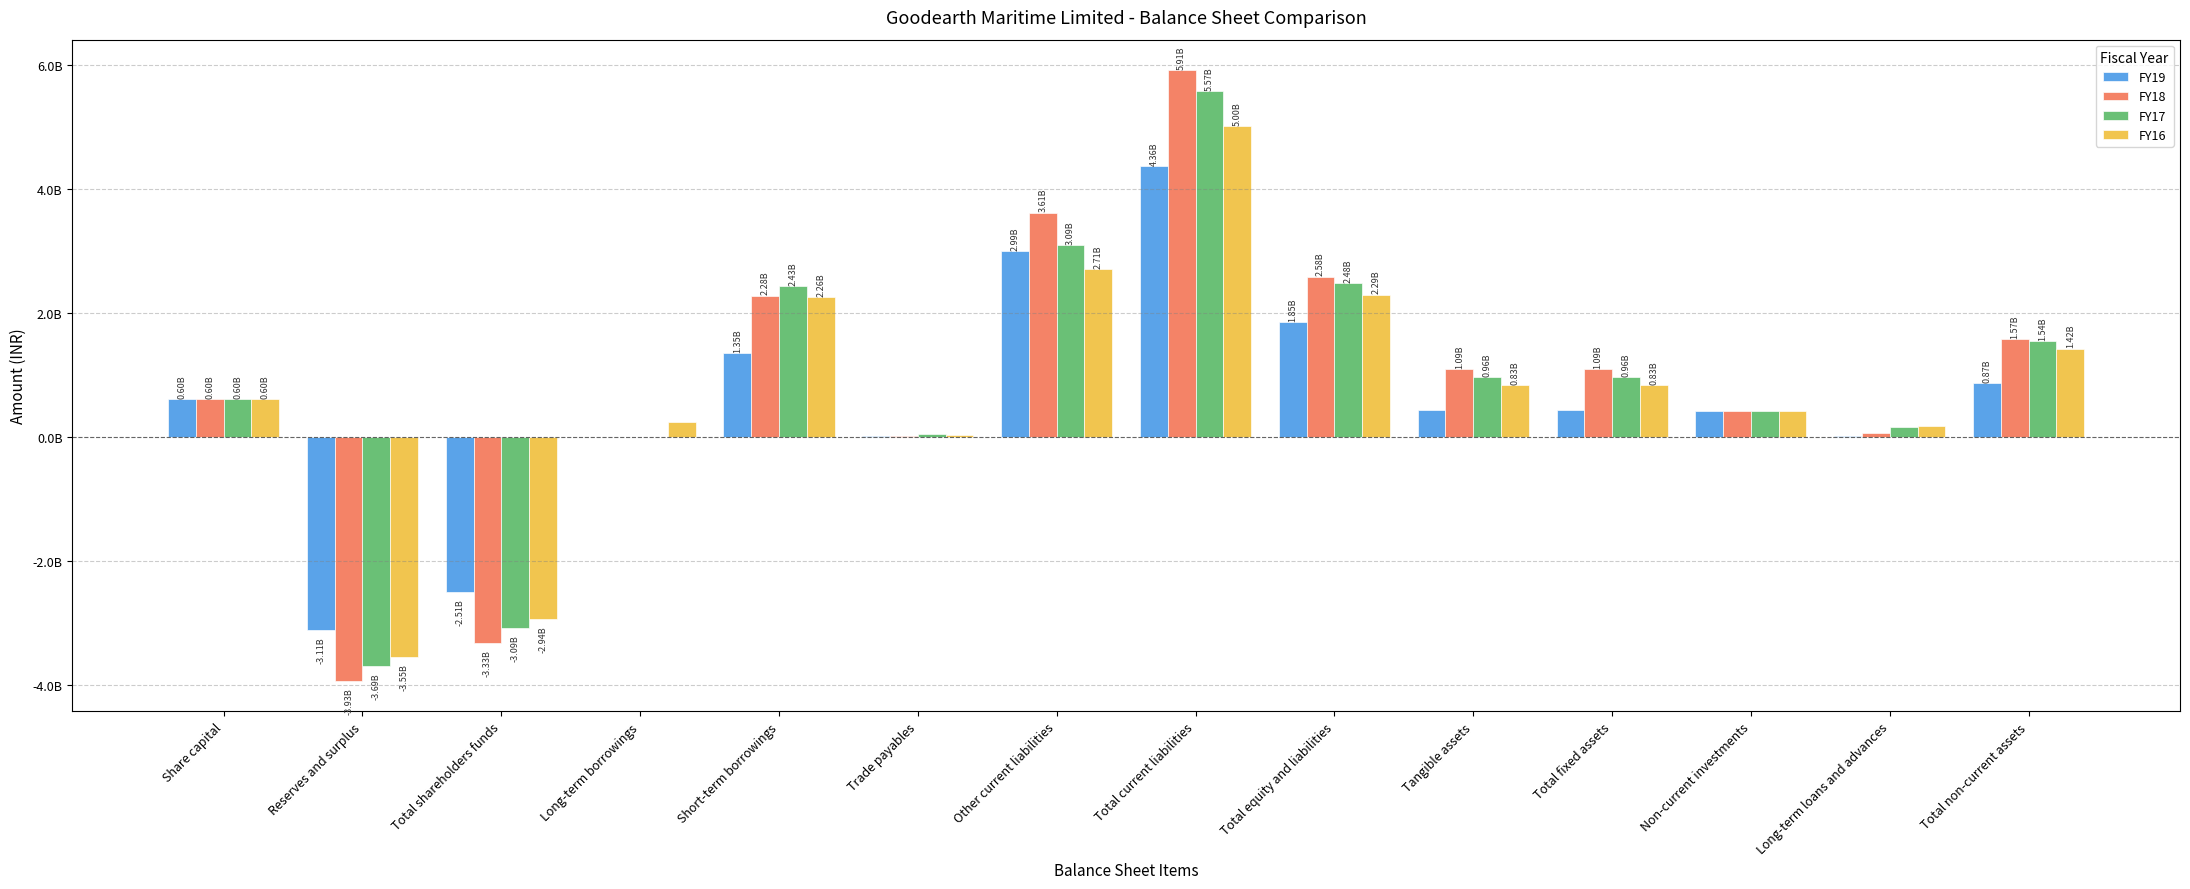

What is the average value of the FY17 series?

820173747